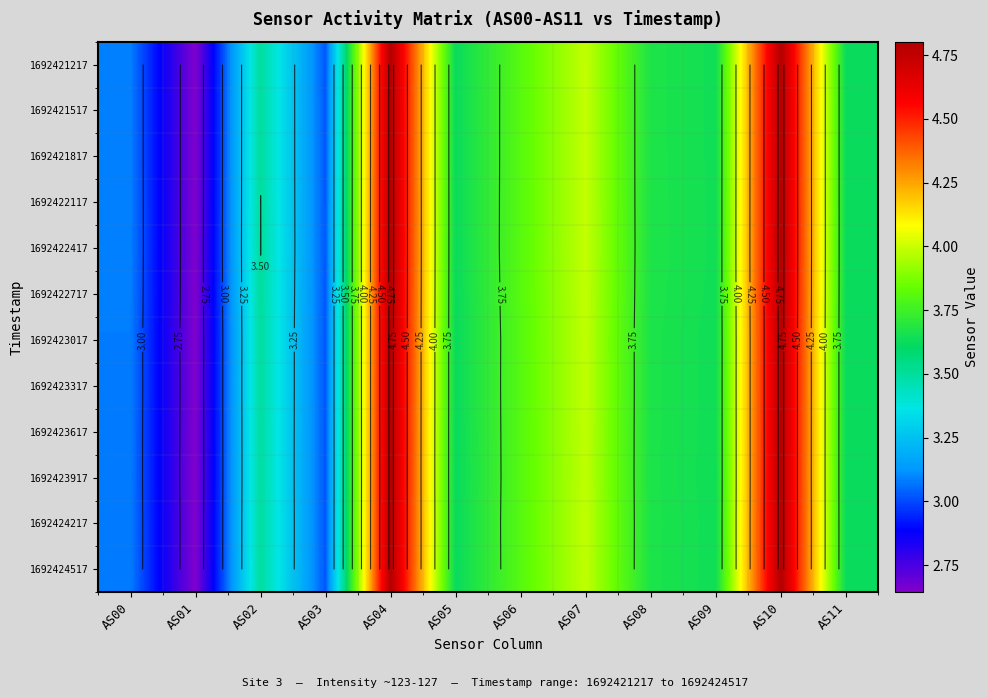

The value of 1692422417 at AS08 is 3.7. True or false?

True